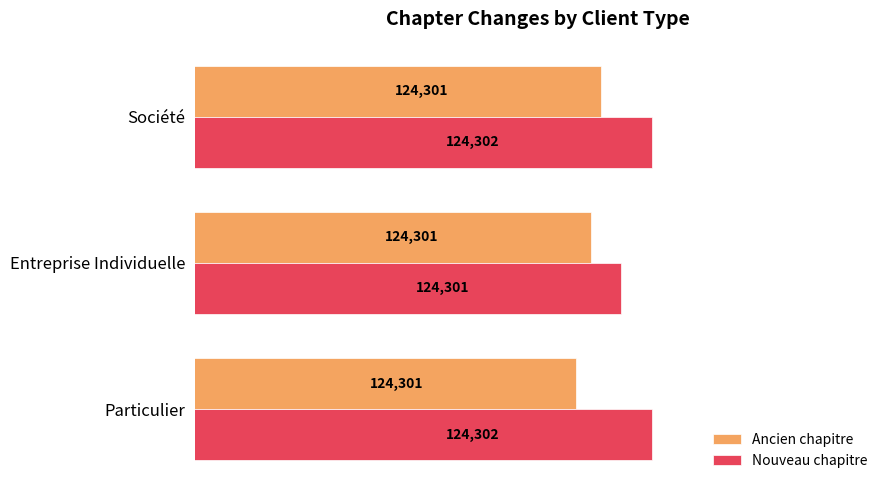

How many Nouveau chapitre values are between 124301 and 124302?

3